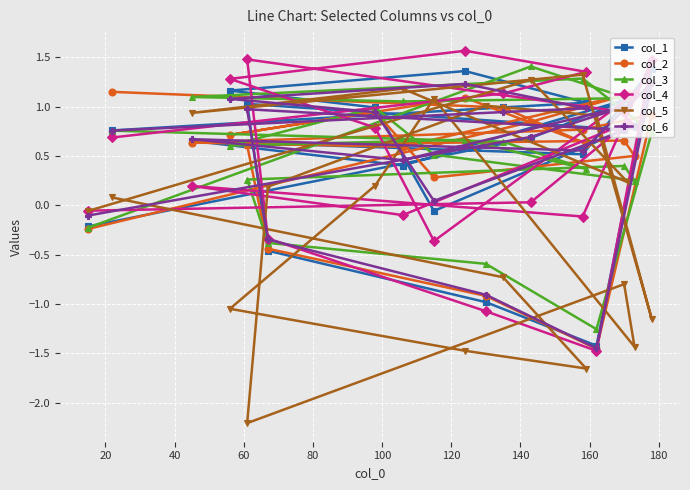

Which series has the largest range (max minus min)?

col_5